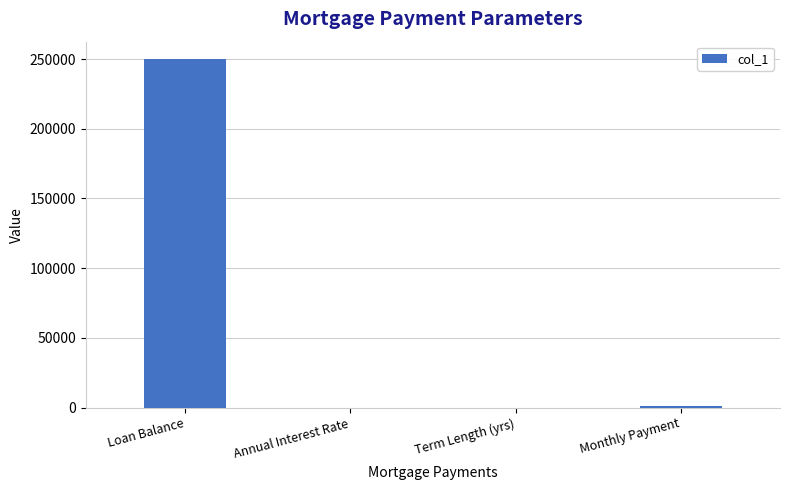

Which category has the highest value across all series?

Loan Balance